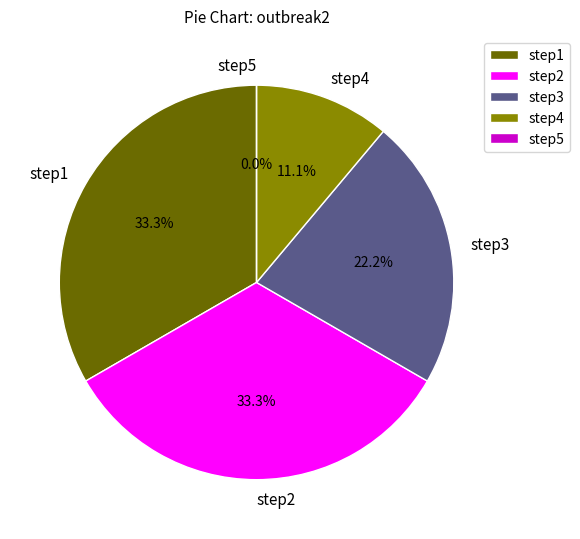

Between step4 and step5, which is larger?

step4